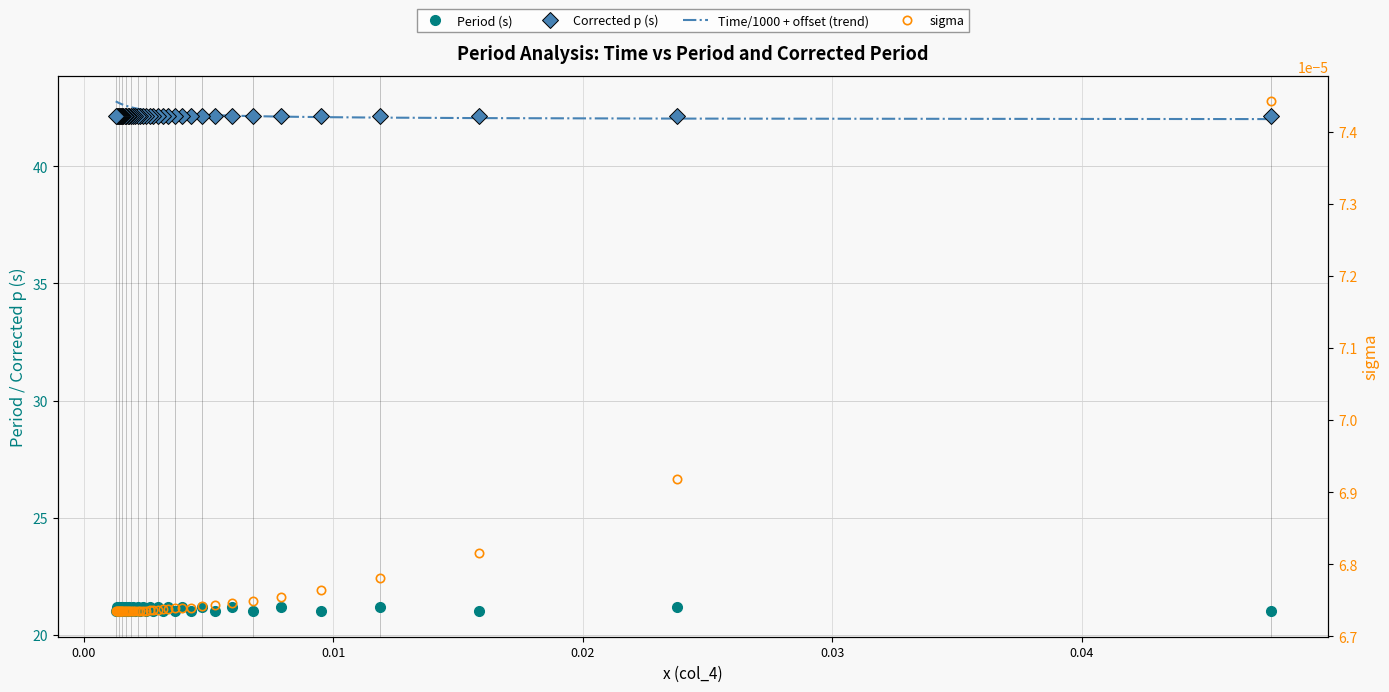

How many lines are shown in the chart?

4